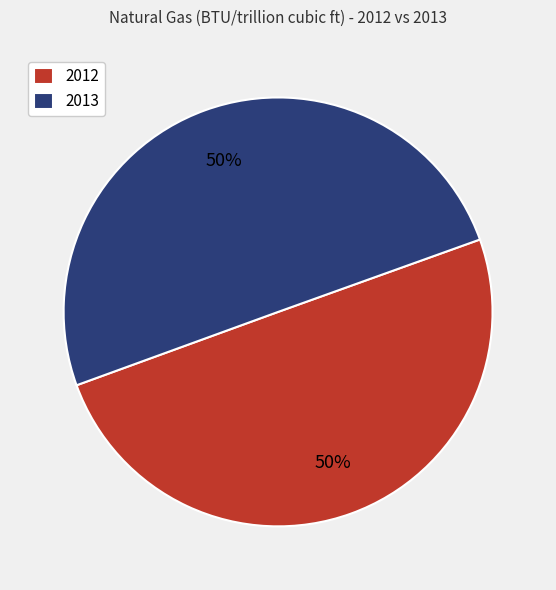

To the nearest percent, what is the combined percentage of 2013 and 2012?

100%